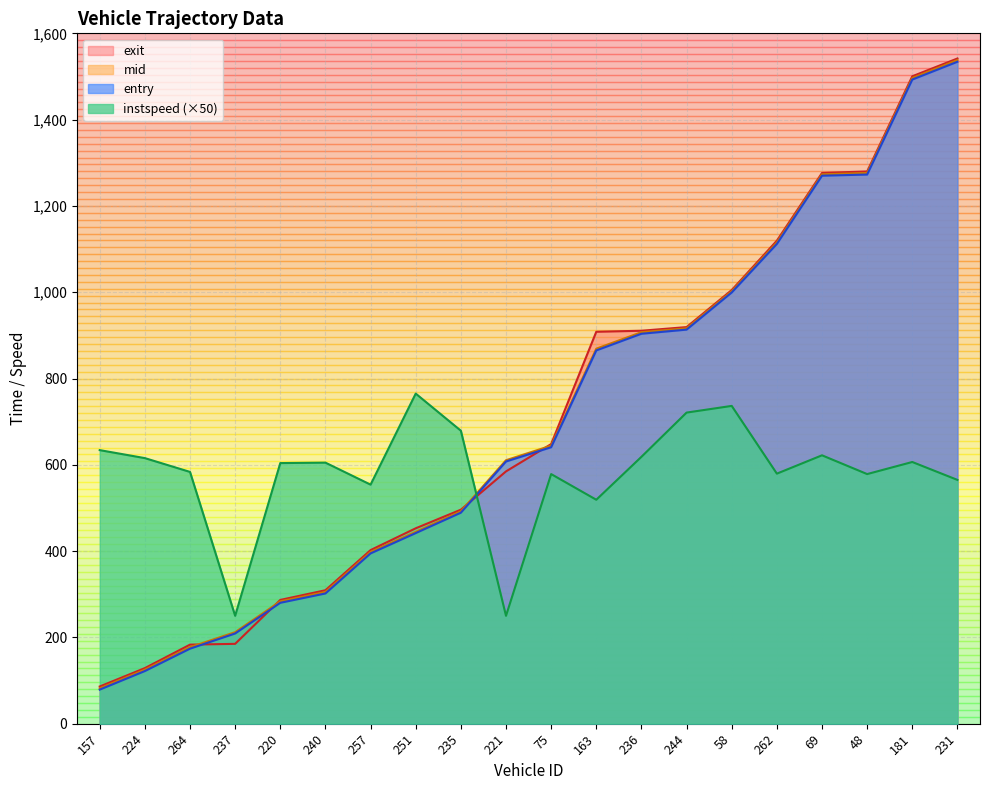

At which label does instspeed first exceed 605?

157